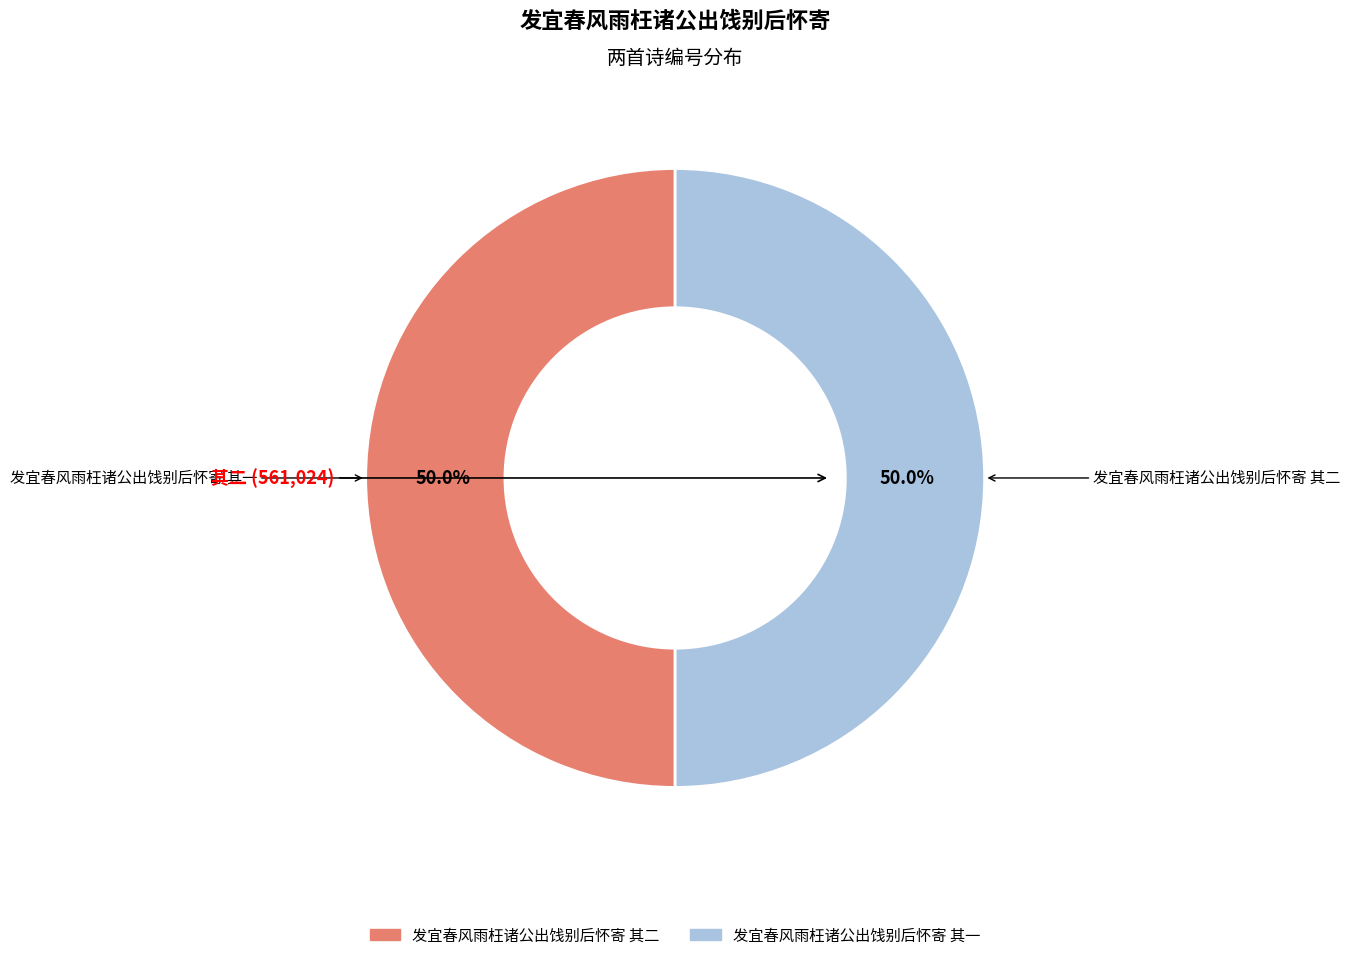

How many segments does this pie chart have?

2